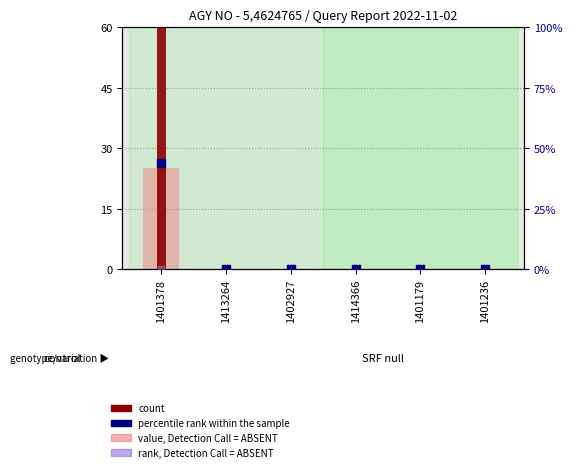

Which series reaches the maximum Y coordinate?

count